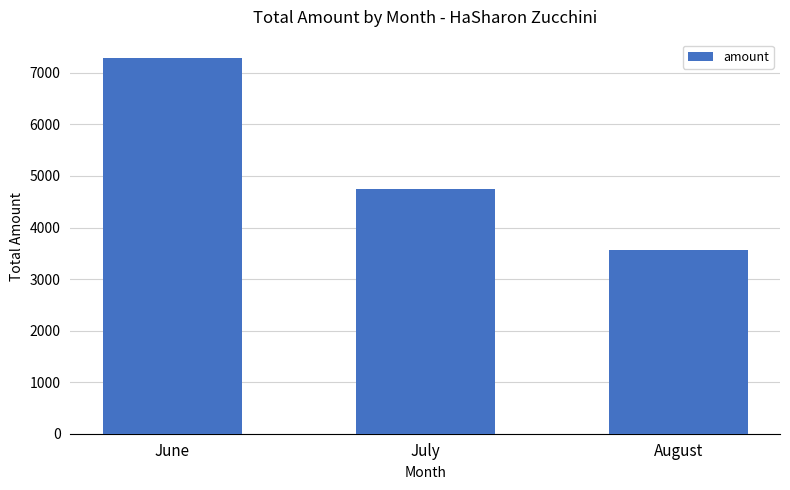

What is the sum of the values at July and August?

8298.5